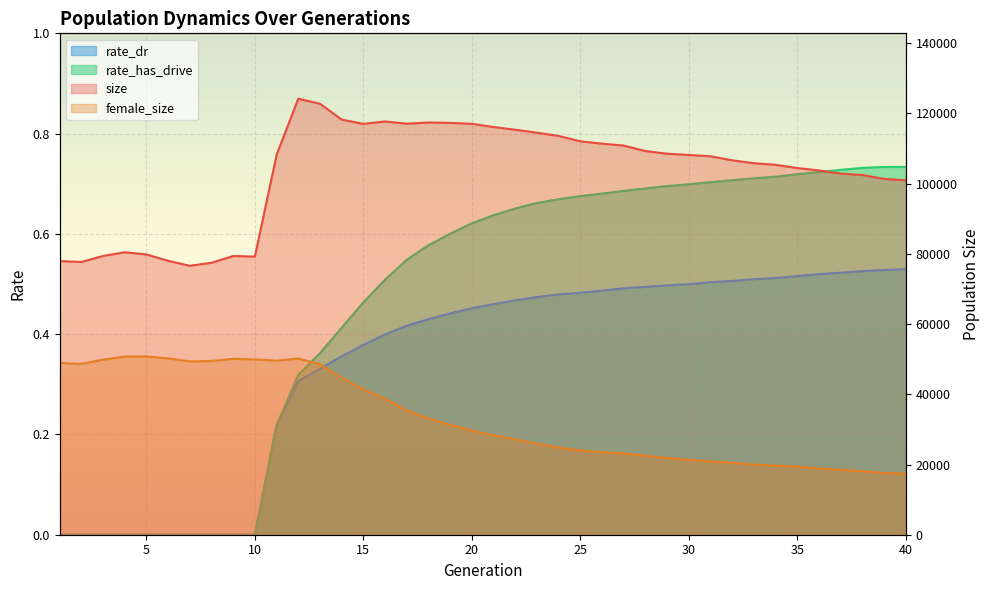

Is it true that female_size equals 7187.5 at 33?

False